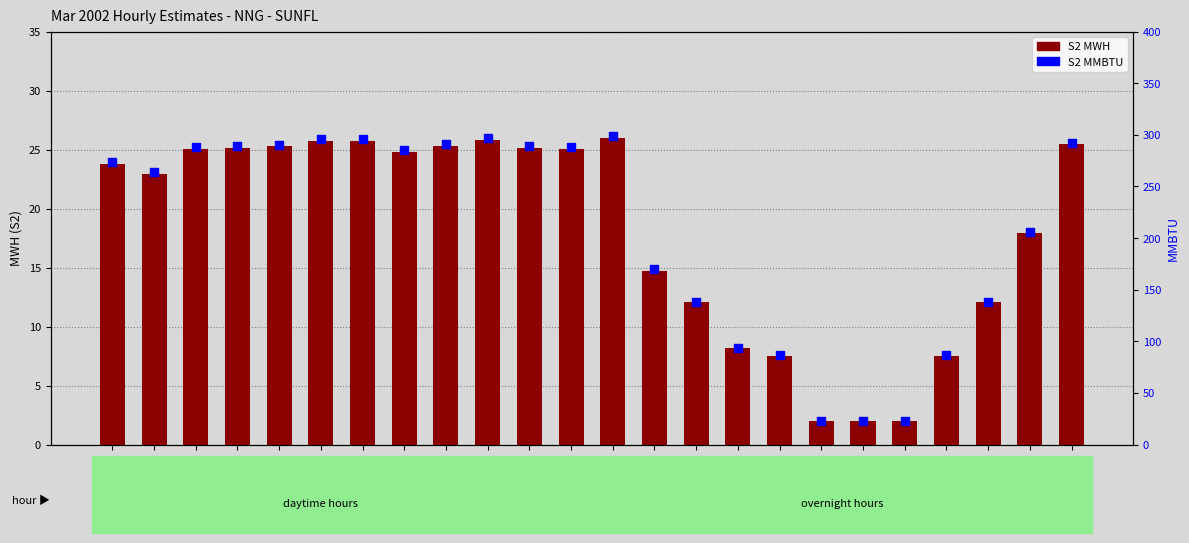

Which series has the largest total across all categories?

S2 MMBTU